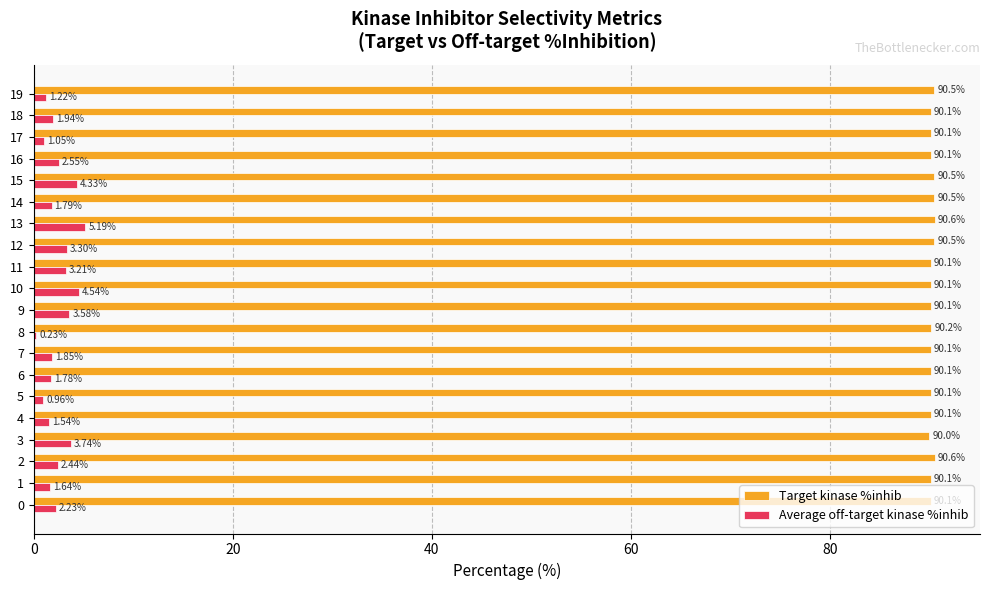

Is the value of Average off-target kinase %inhib at 13 greater than the value of Target kinase %inhib at 9?

No